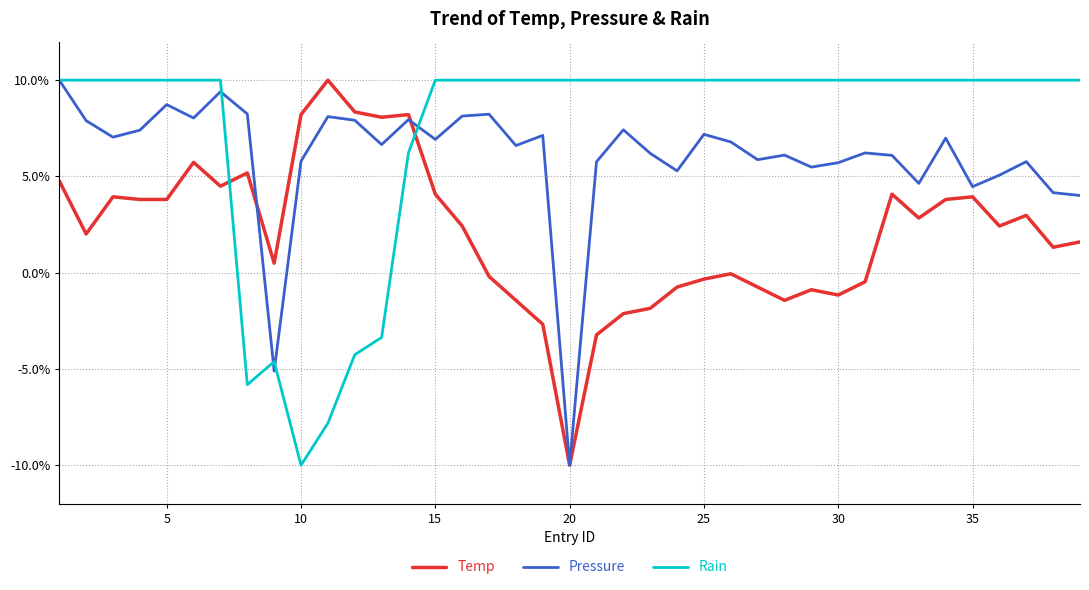

List the series in order of their overall mean, lowest first.

Temp, Pressure, Rain